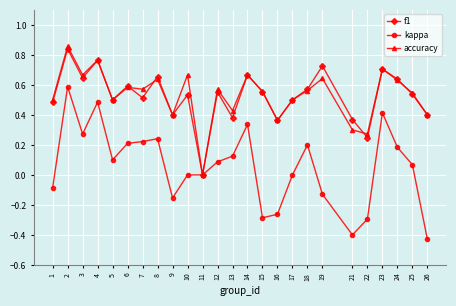

What is the total value across all series at 6?

1.4